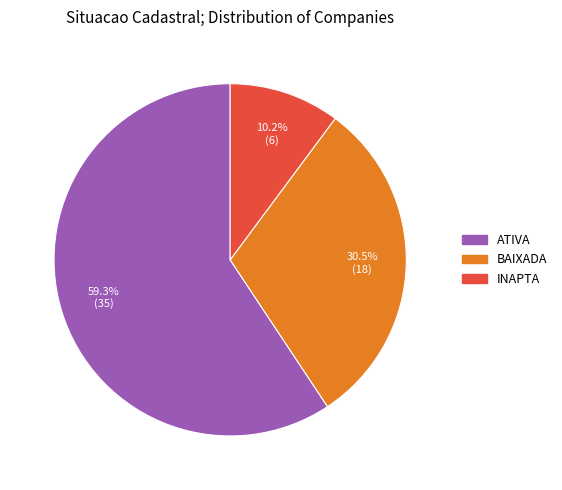

How many segments does this pie chart have?

3